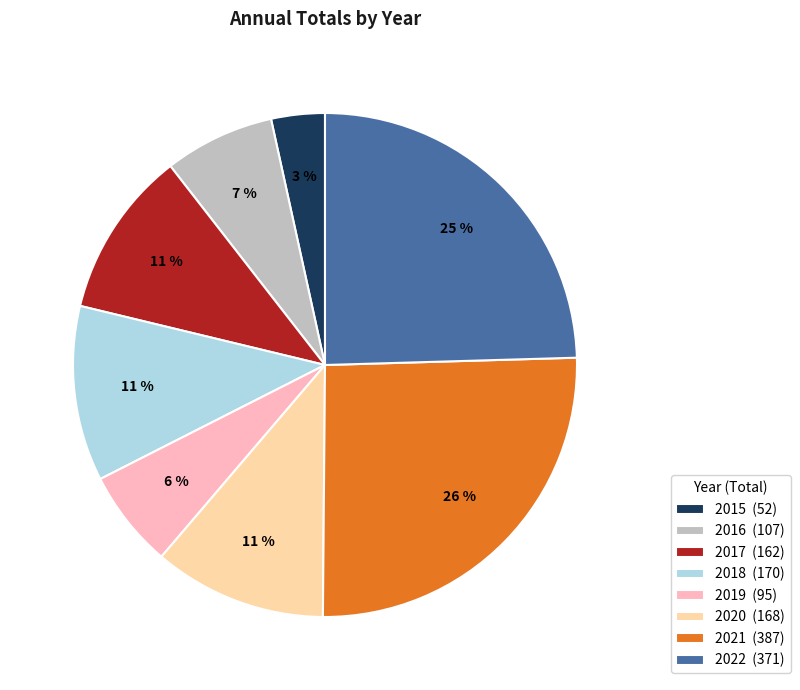

Which category has the biggest portion of the pie?

2021